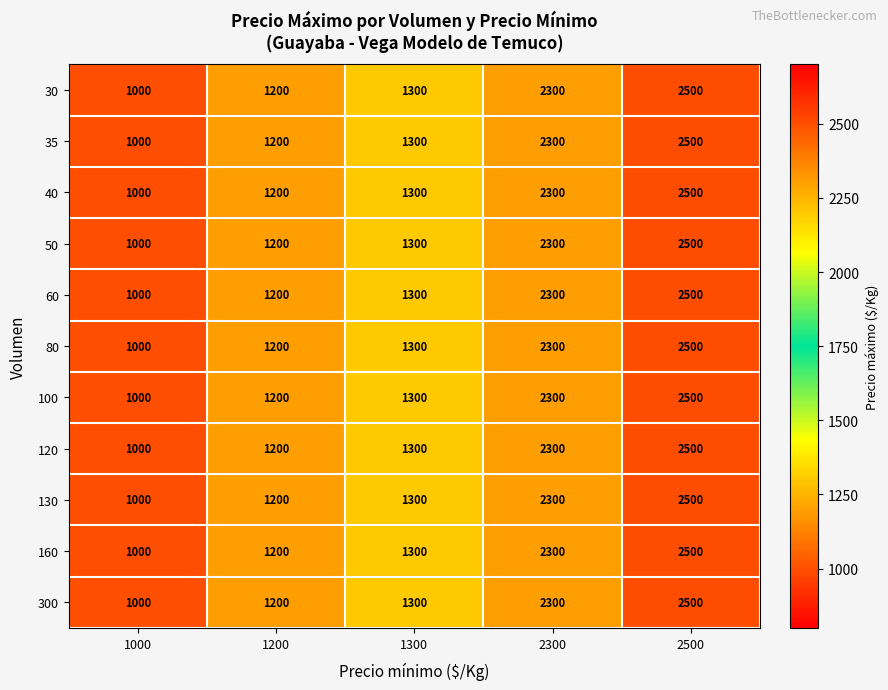

At 2300, list the series in order from smallest to largest.

30, 35, 40, 50, 60, 80, 100, 120, 130, 160, 300